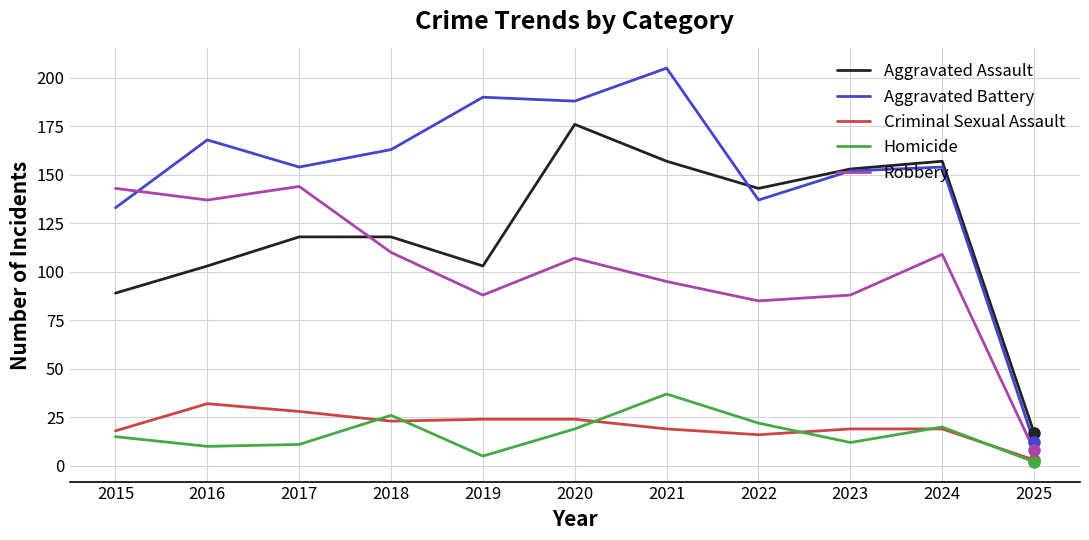

Is this an area chart (filled region under the line)?

No